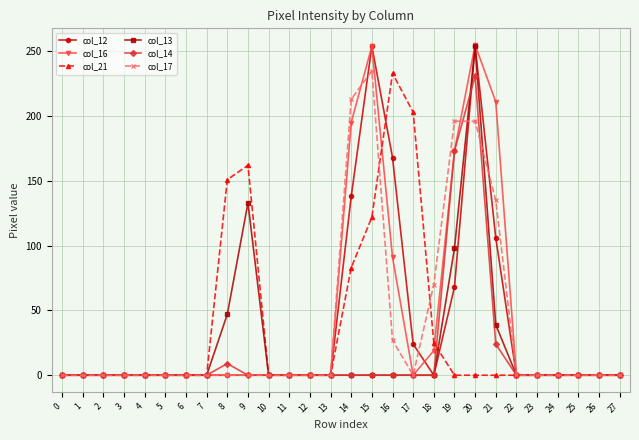

The col_12 series shows -86 at 23. True or false?

False